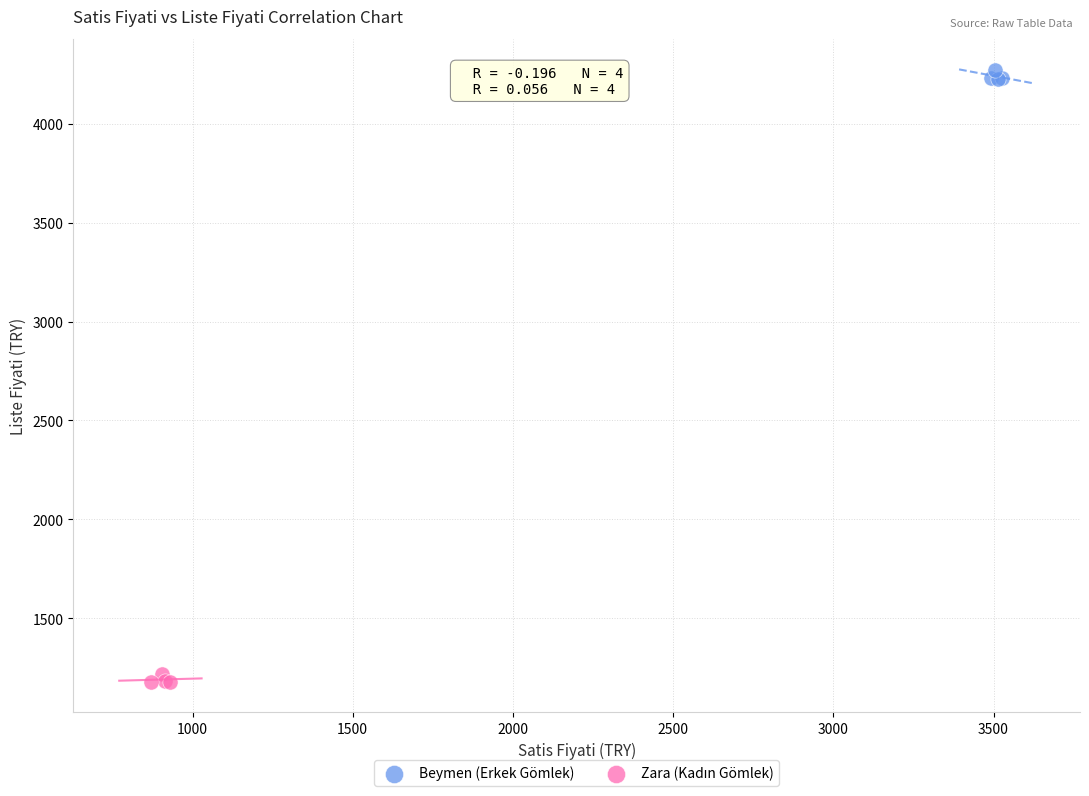

Which series reaches the maximum Y coordinate?

Beymen (Erkek Gömlek)